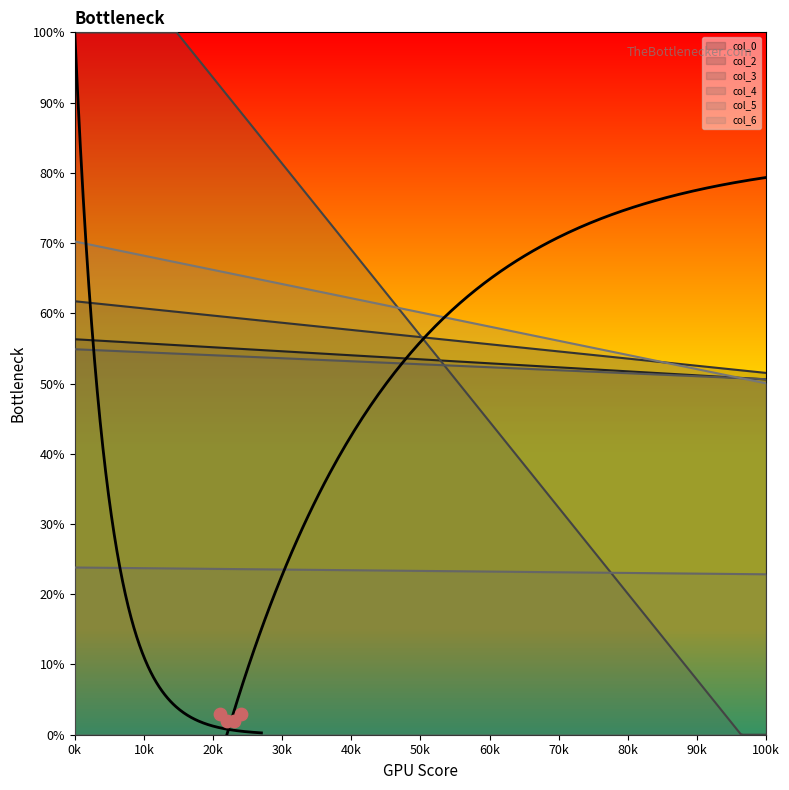

At how many categories does at least one series exceed 89?

1